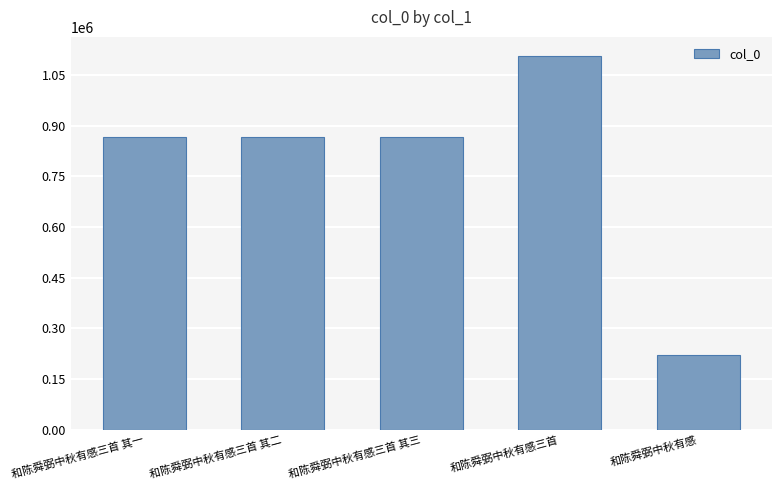

What is the label of the 4th bar from the left?

和陈舜弼中秋有感三首